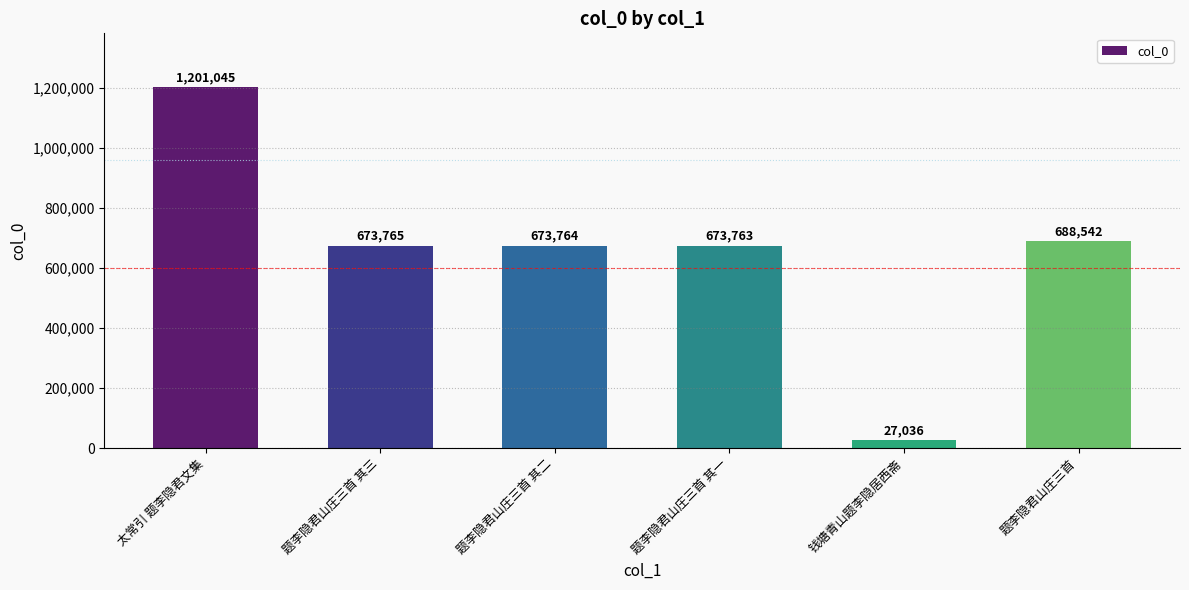

Which has a higher value, 题李隐君山庄三首 or 题李隐君山庄三首 其三?

题李隐君山庄三首